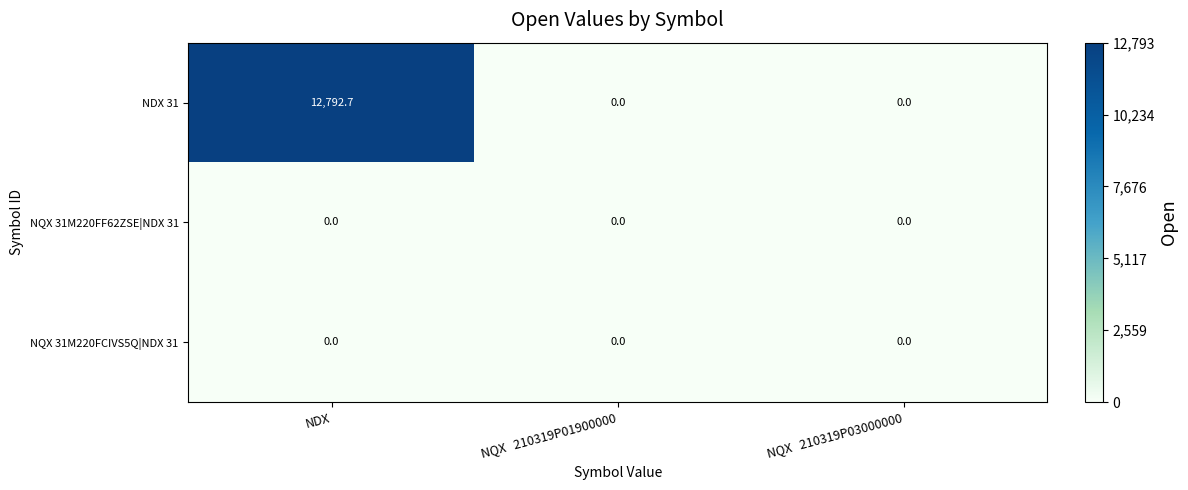

Reading right to left, what are all the values shown in this chart?

NDX 31: 0.0	0.0	12792.7
NQX 31M220FF62ZSE|NDX 31: 0.0	0.0	0.0
NQX 31M220FCIVS5Q|NDX 31: 0.0	0.0	0.0